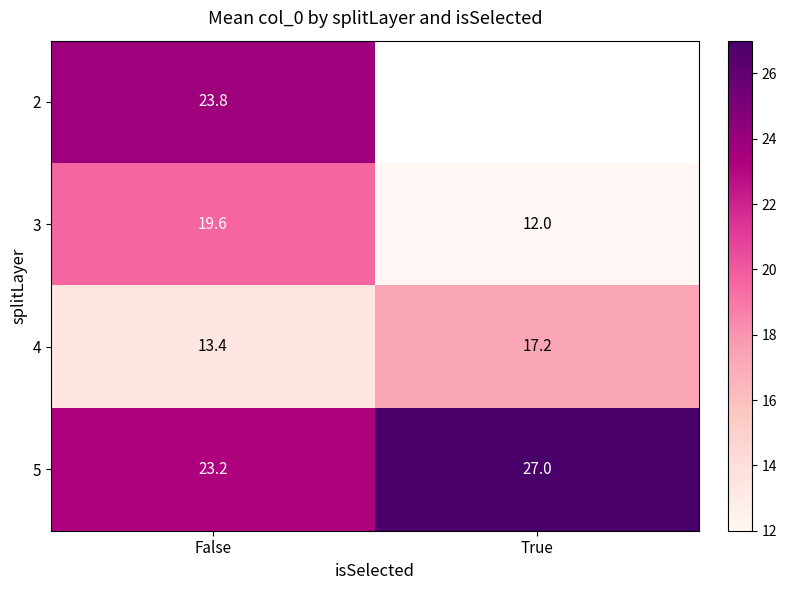

List the labels in order of 5 value, smallest first.

False, True